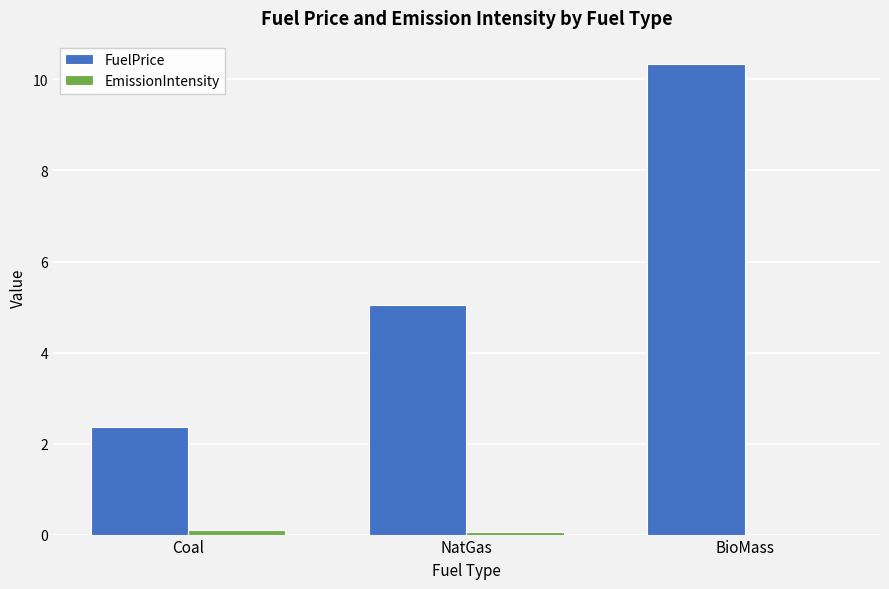

Are the bars horizontal?

No